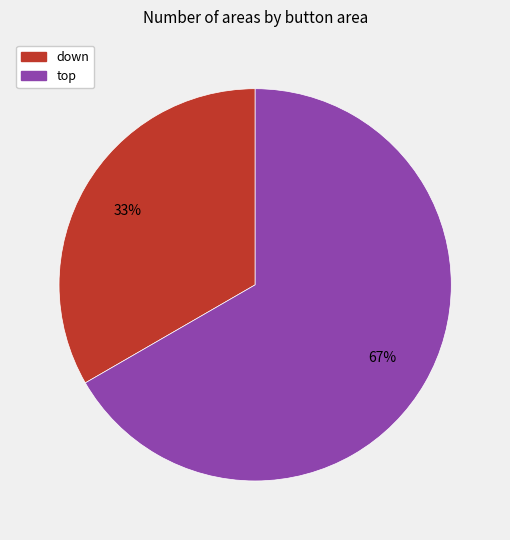

Which category has the smallest portion of the pie?

down